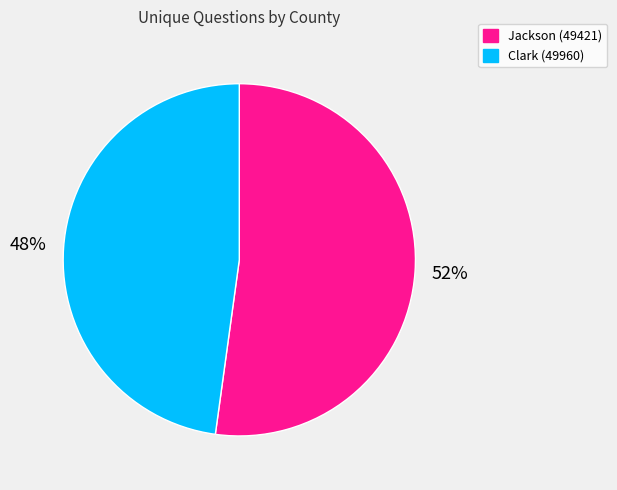

Is it true that Clark (49960) is 48% of the pie?

True